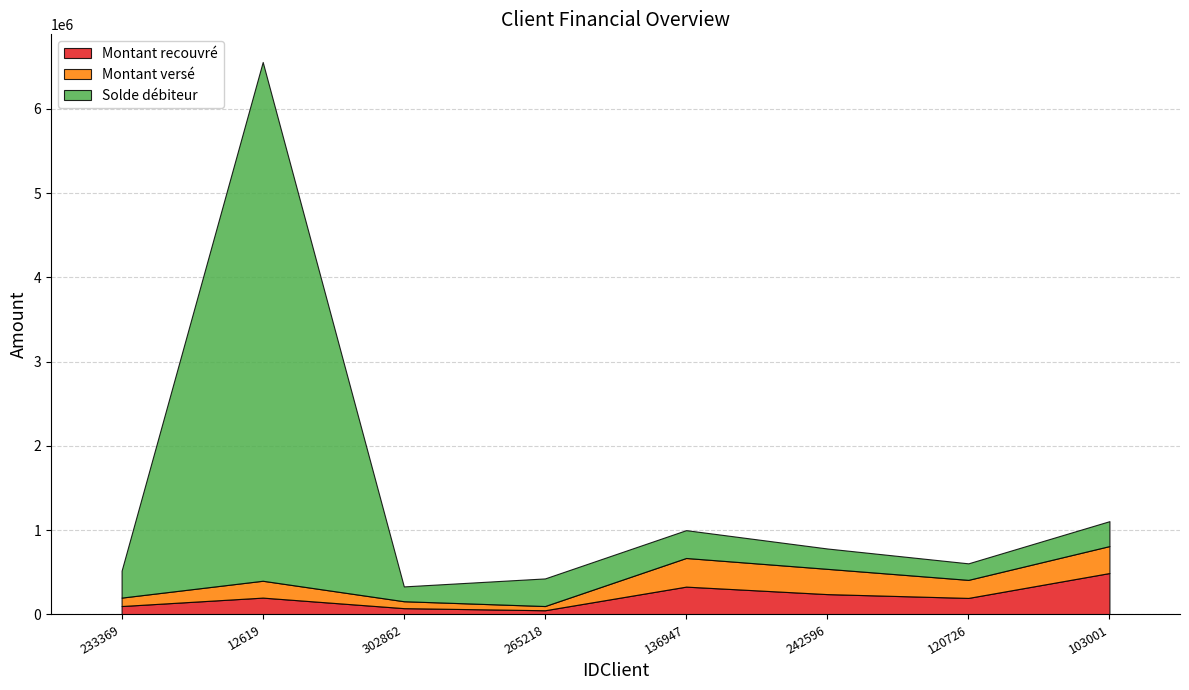

Does the chart display data point markers on the line(s)?

No